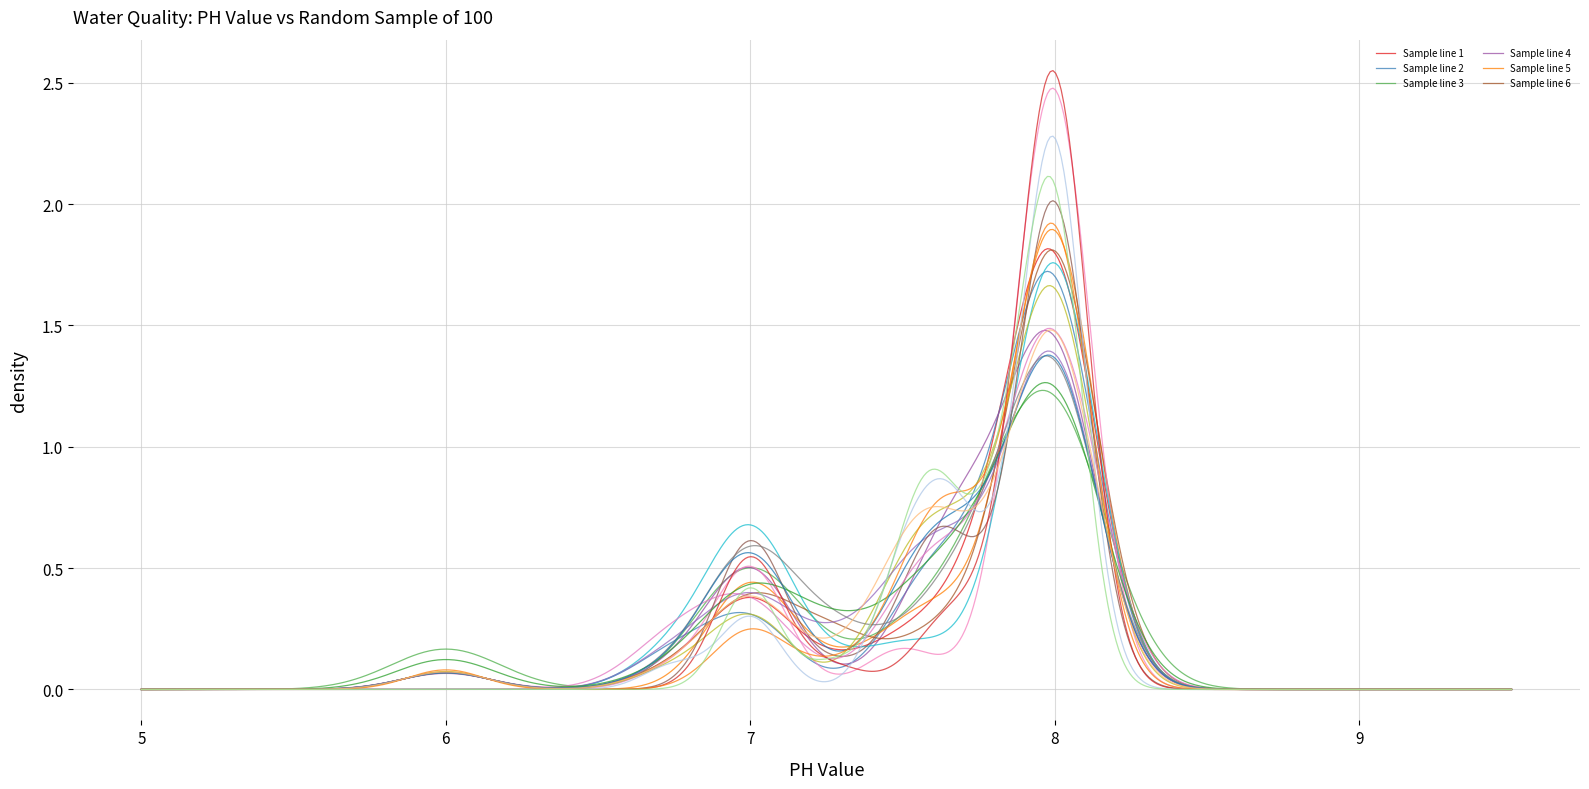

How many lines are shown in the chart?

20